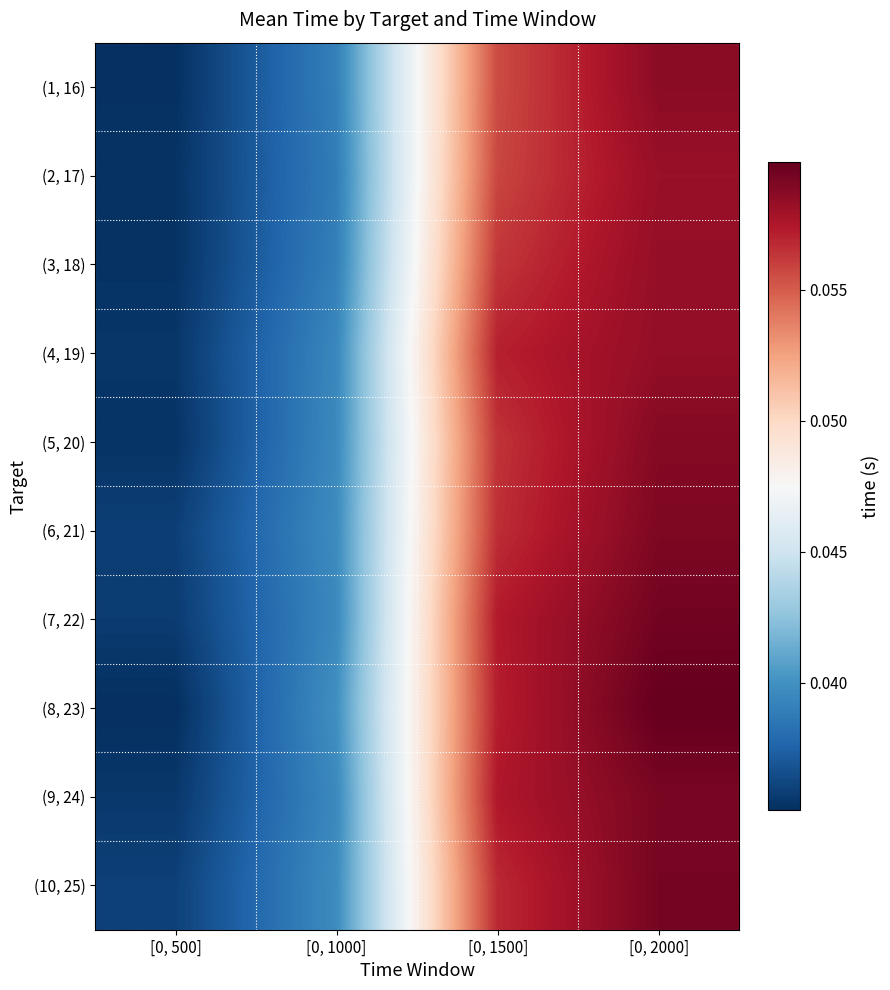

Which label corresponds to the smallest value in the chart?

[0, 500]